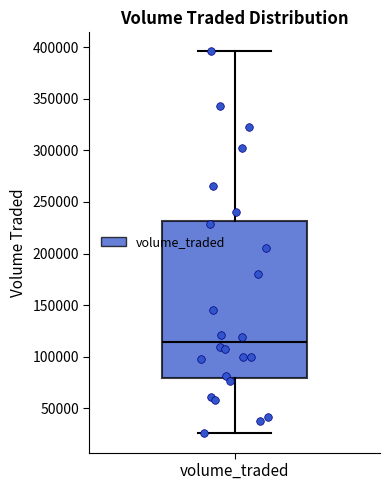

Transcribe this box plot: give where the median line is, the range the box spans, and where the two whiskers end, as read against the y-axis. The values are not printed on the chart, so give them approximately, as read against the axis.

median 115000, box 80000 to 230000, whiskers 25000 to 395000